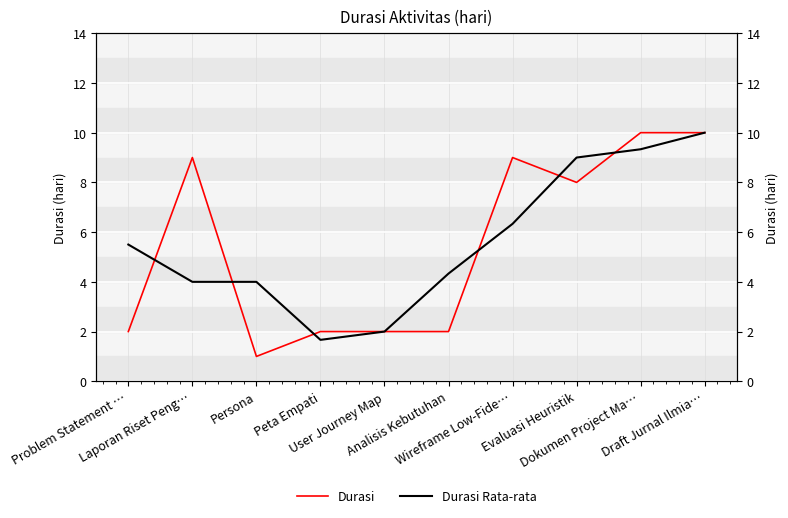

What is the value of the Durasi point at the 3rd from the left?

1.0